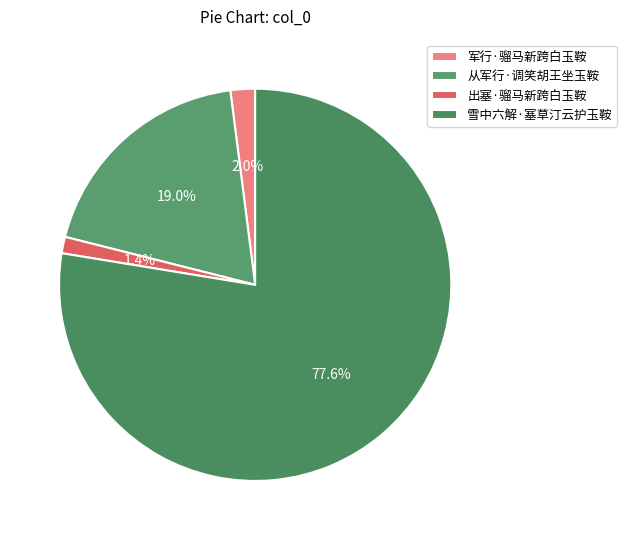

To the nearest percent, what is the combined percentage of 雪中六解·塞草汀云护玉鞍 and 军行·骝马新跨白玉鞍?

80%